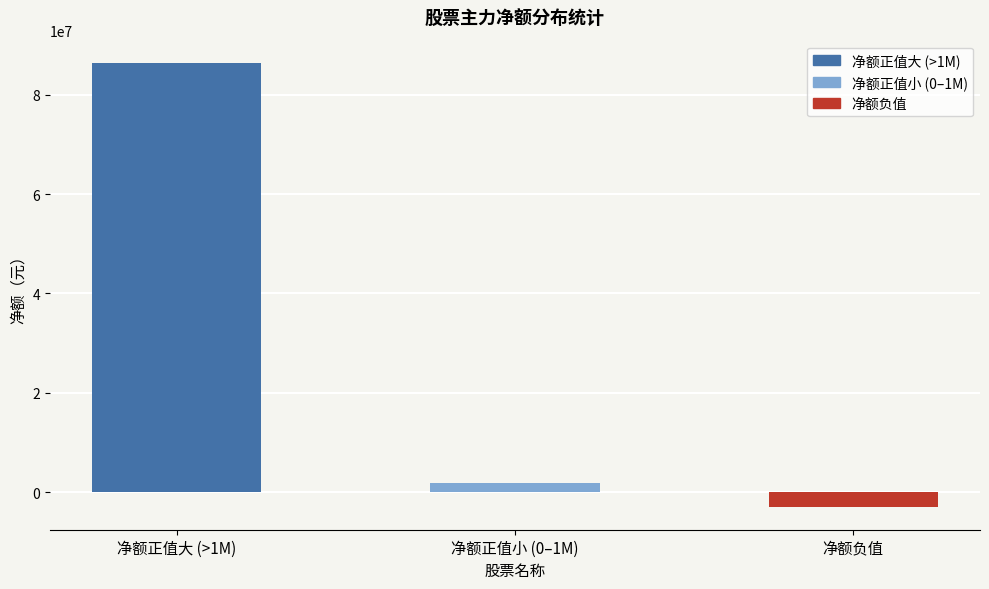

What is the sum of the values at 净额正值大 (>1M) and 净额负值?

83326752